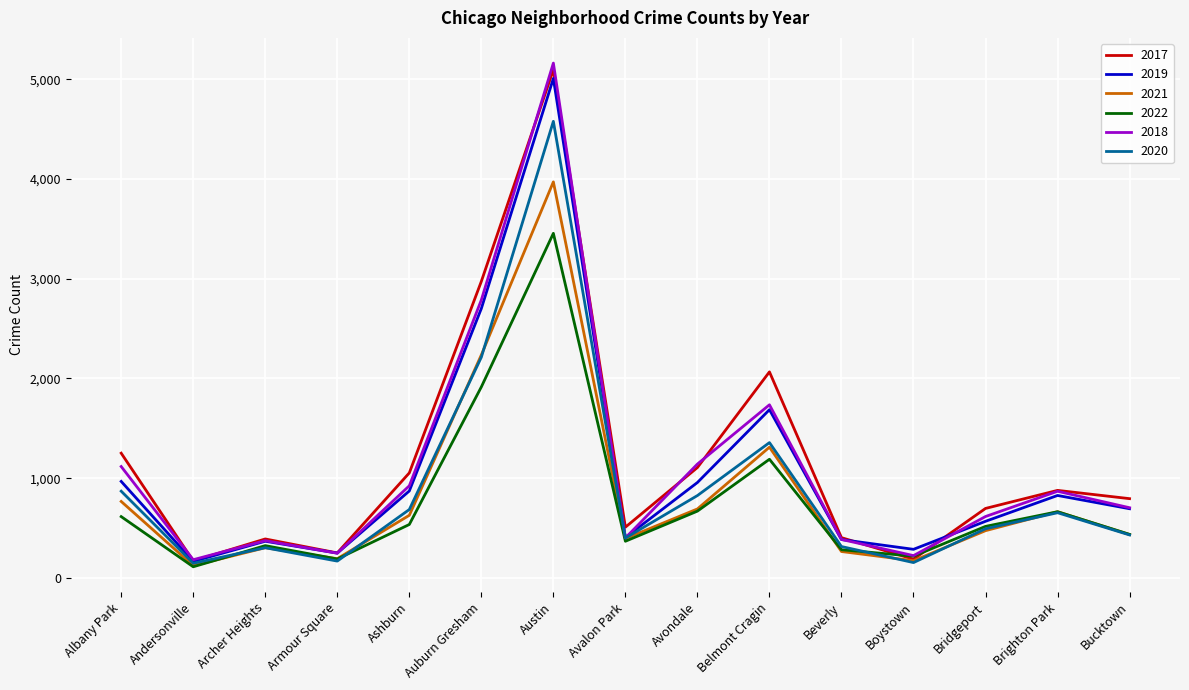

Which series has the widest spread of values?

2018